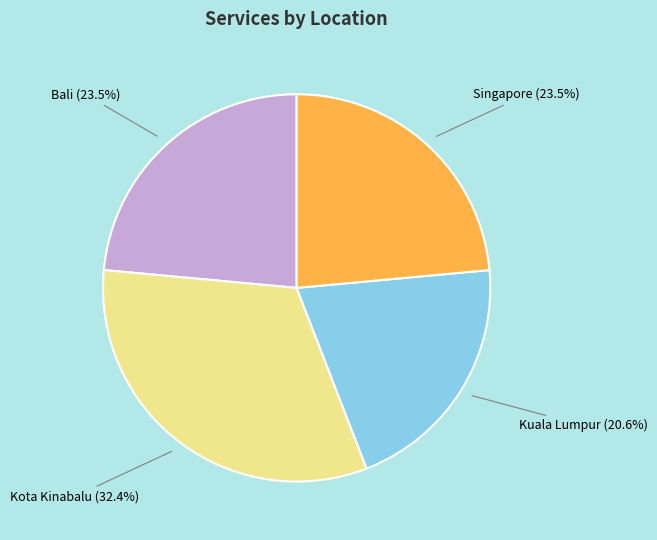

To the nearest percent, what is the average slice percentage?

25%